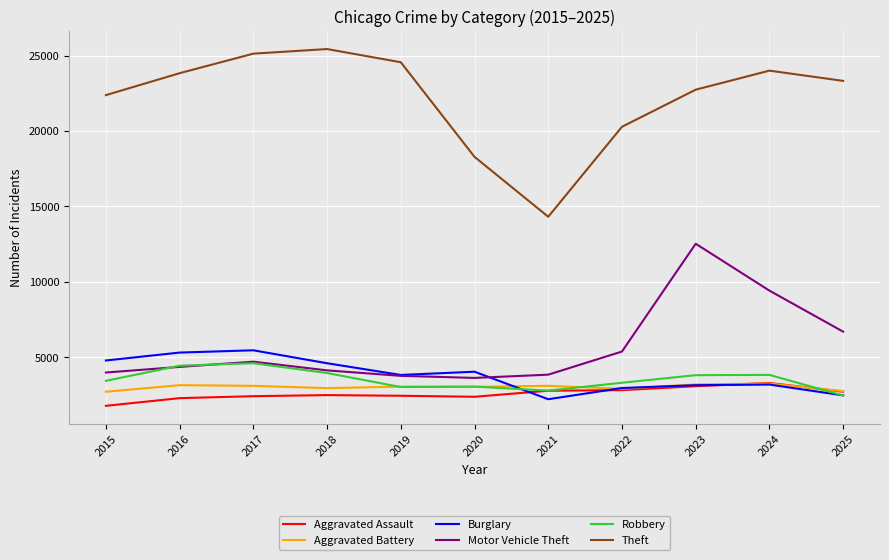

True or false: Burglary has more than 2 interior local peaks.

True